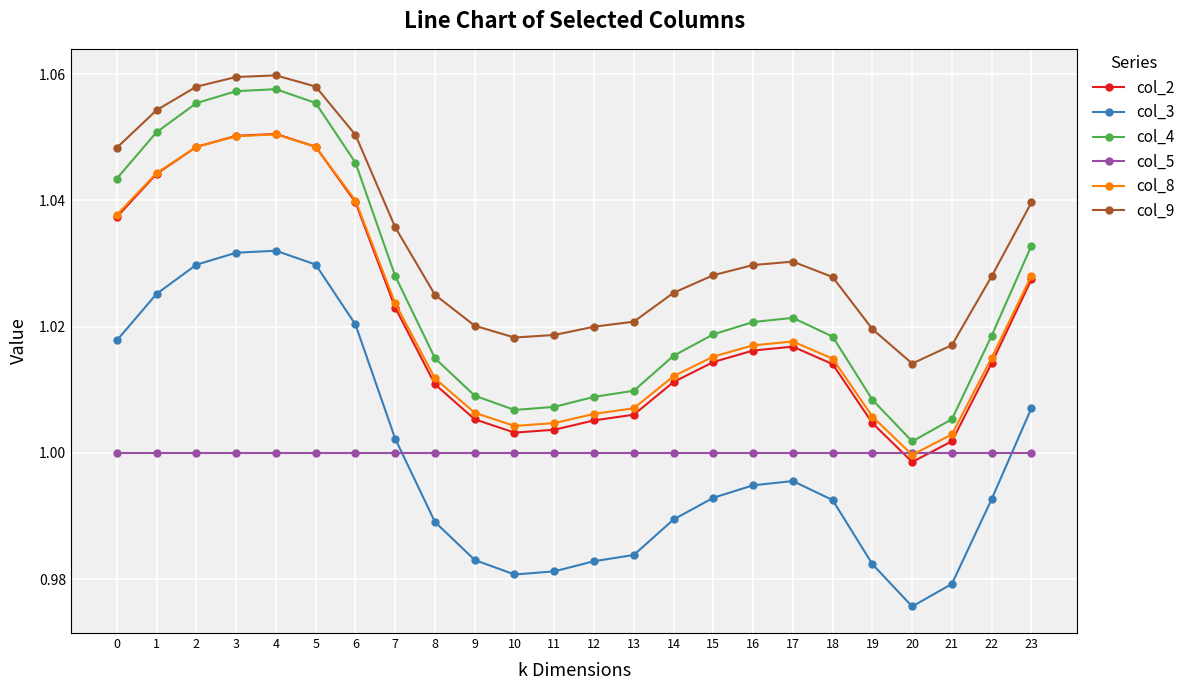

At which category does the chart reach its minimum across all series?

20